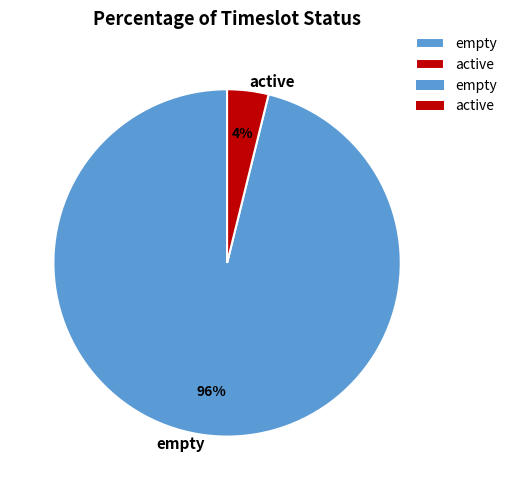

Rank the categories by value from highest to lowest.

empty, active